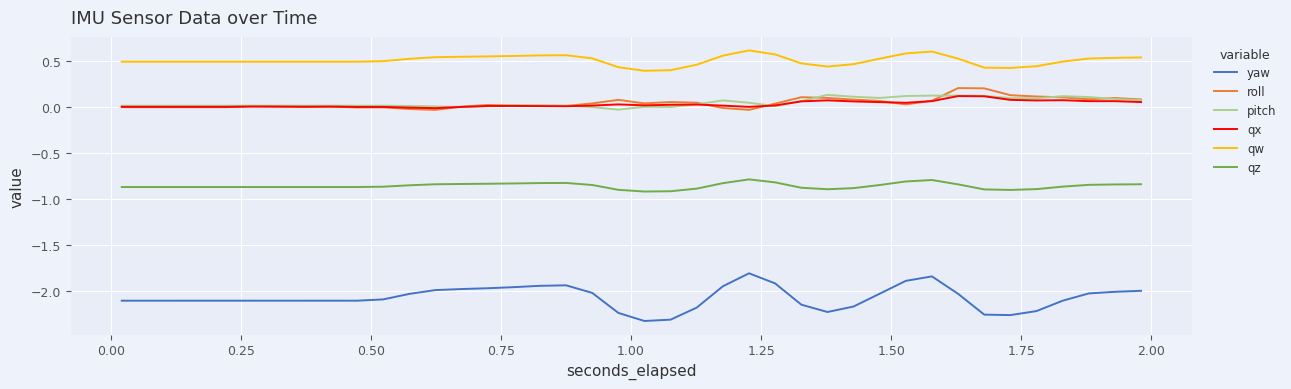

Which series has the largest total across all categories?

qw